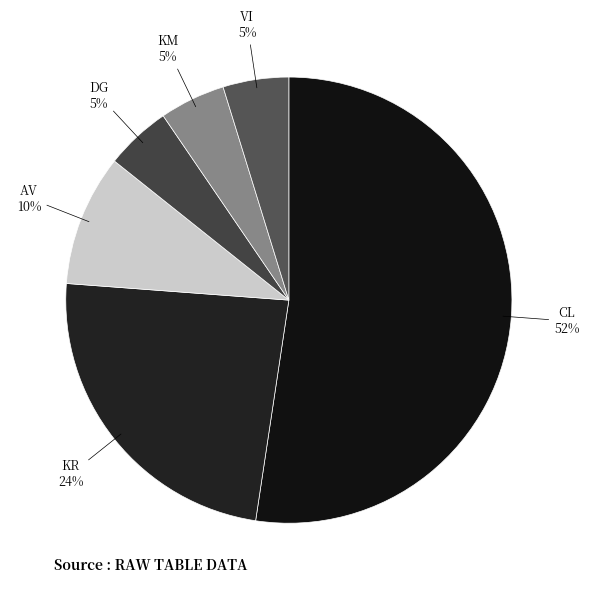

Count the number of slices in the pie.

6